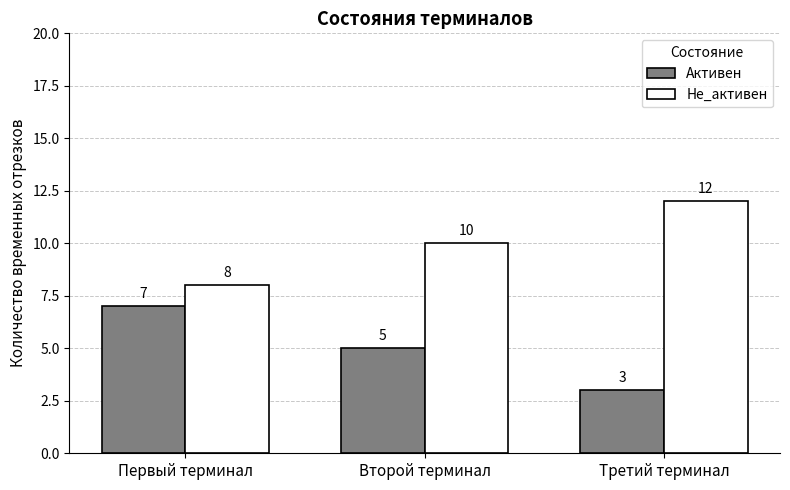

Which label corresponds to the largest value in the chart?

Третий терминал